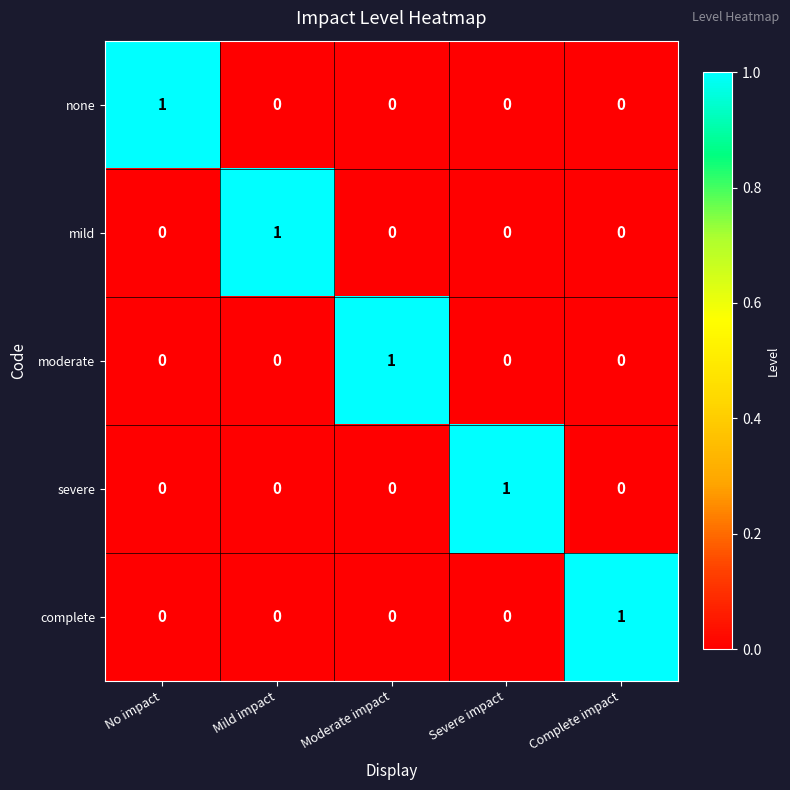

The value of severe at No impact is 0. True or false?

True